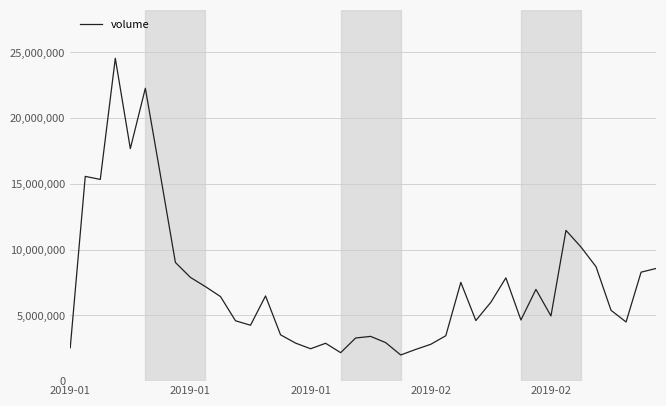

What is the smallest value displayed?

1989998